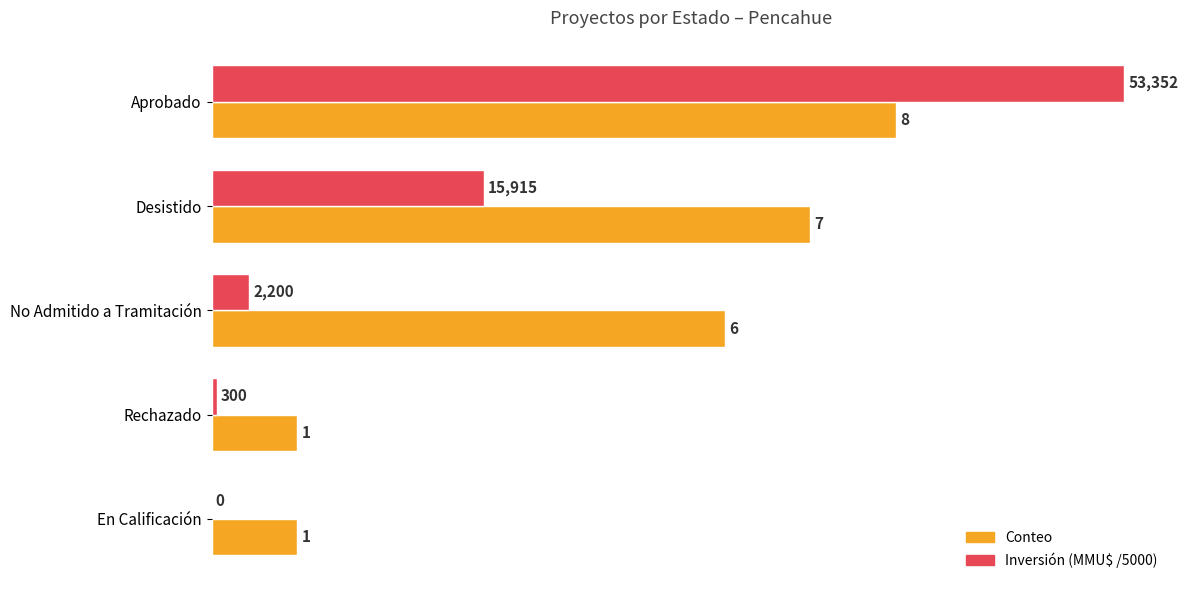

Between Desistido and No Admitido a Tramitación, which series saw the biggest shift?

Inversión (MMU$ /5000)